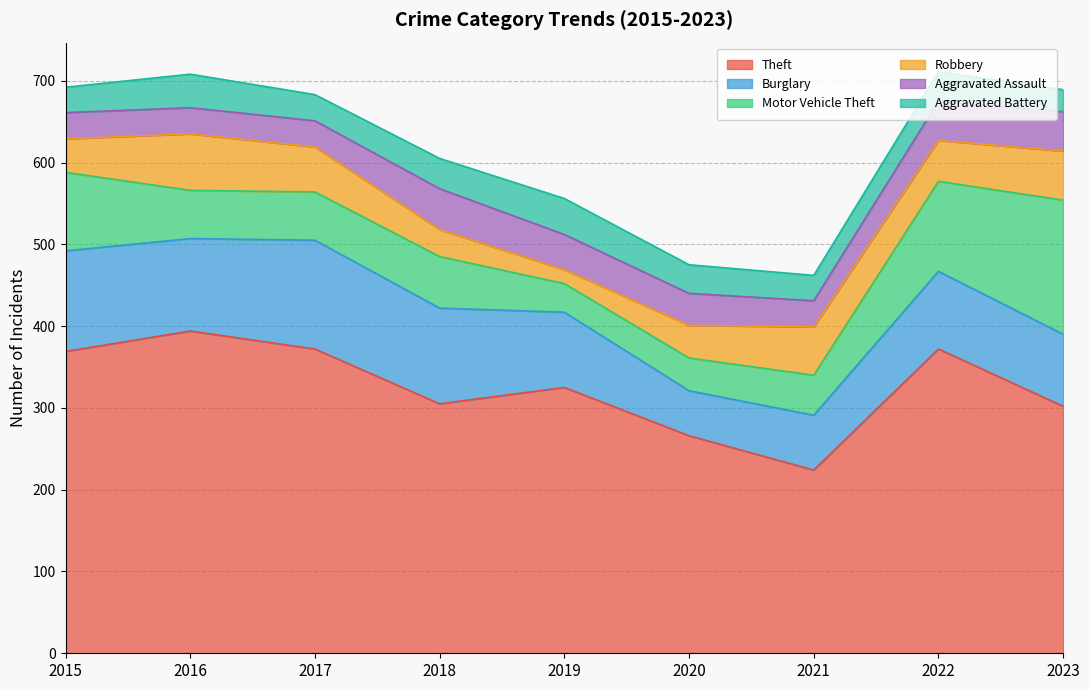

What is the value of the Robbery point at the 4th from the left?

33